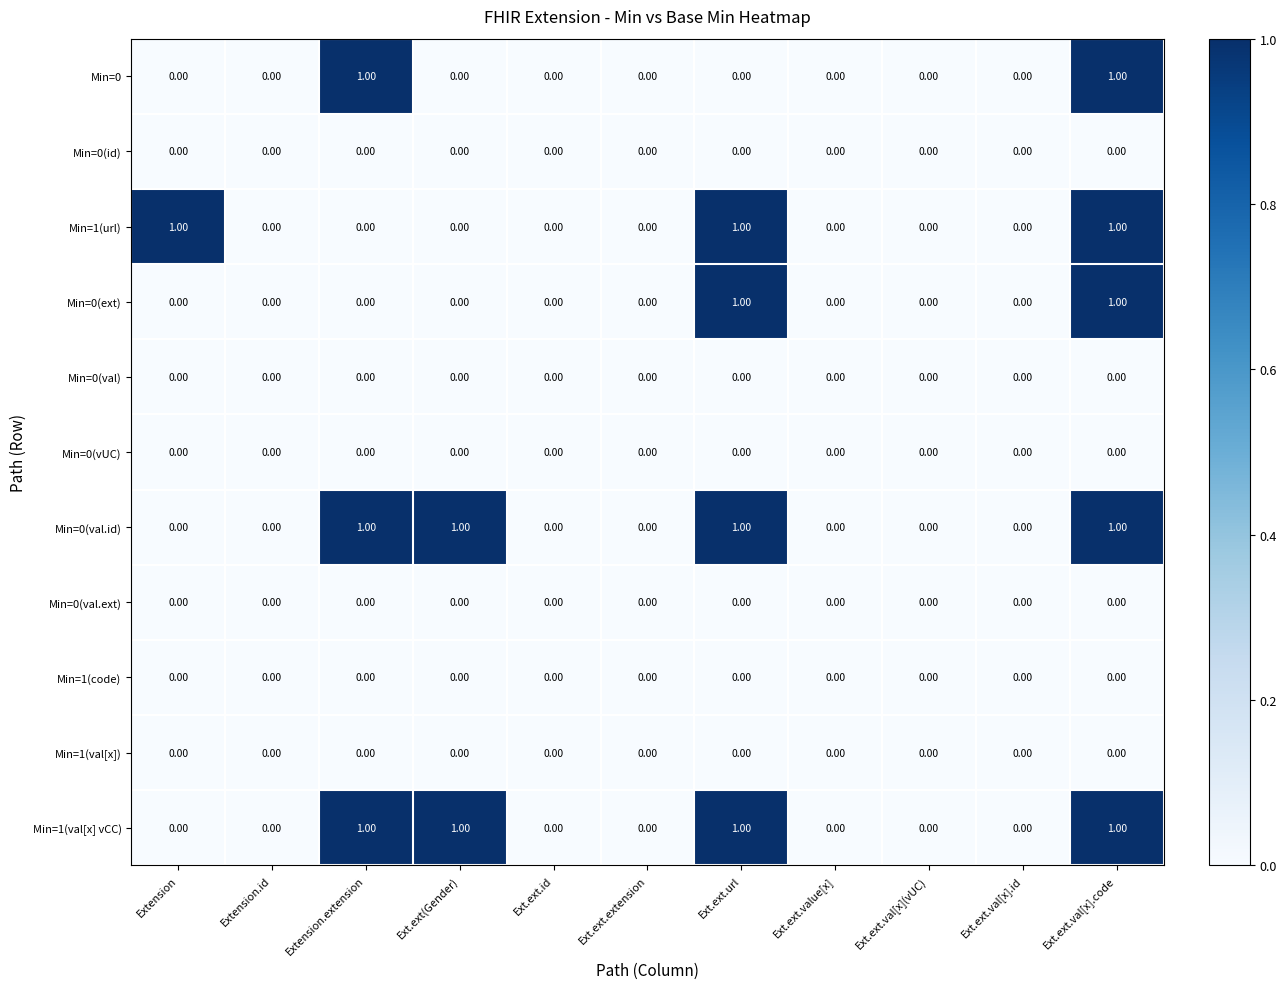

Is the value of Min=0(vUC) at Ext.ext.url greater than the value of Min=1(val[x] vCC) at Ext.ext.url?

No